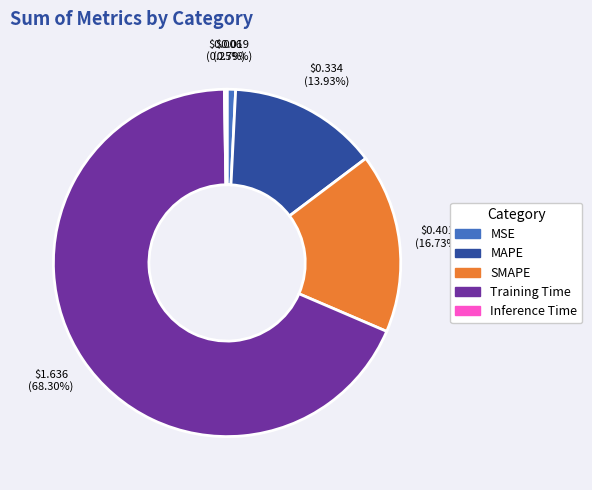

The MSE slice represents 1% of the pie. True or false?

True